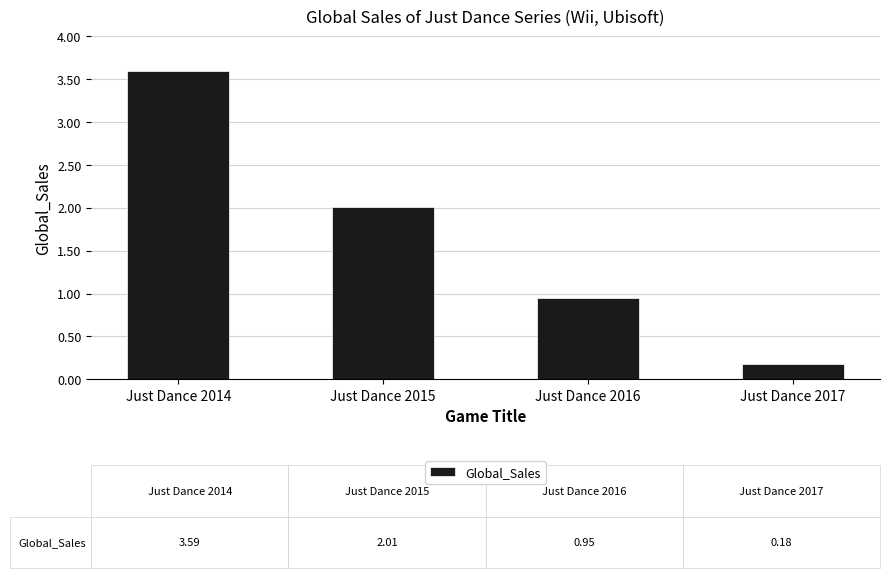

Which label corresponds to the smallest value in the chart?

Just Dance 2017